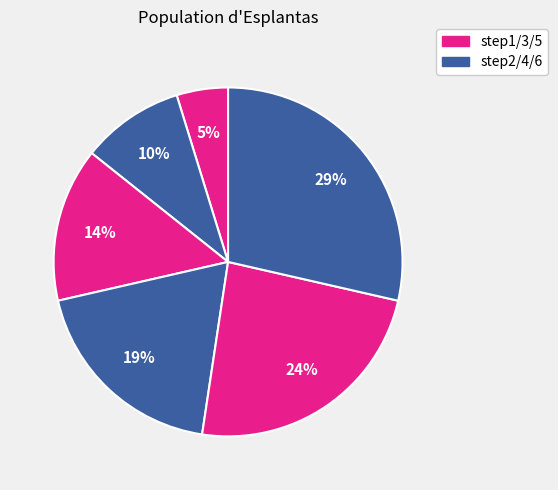

Count the number of slices in the pie.

6